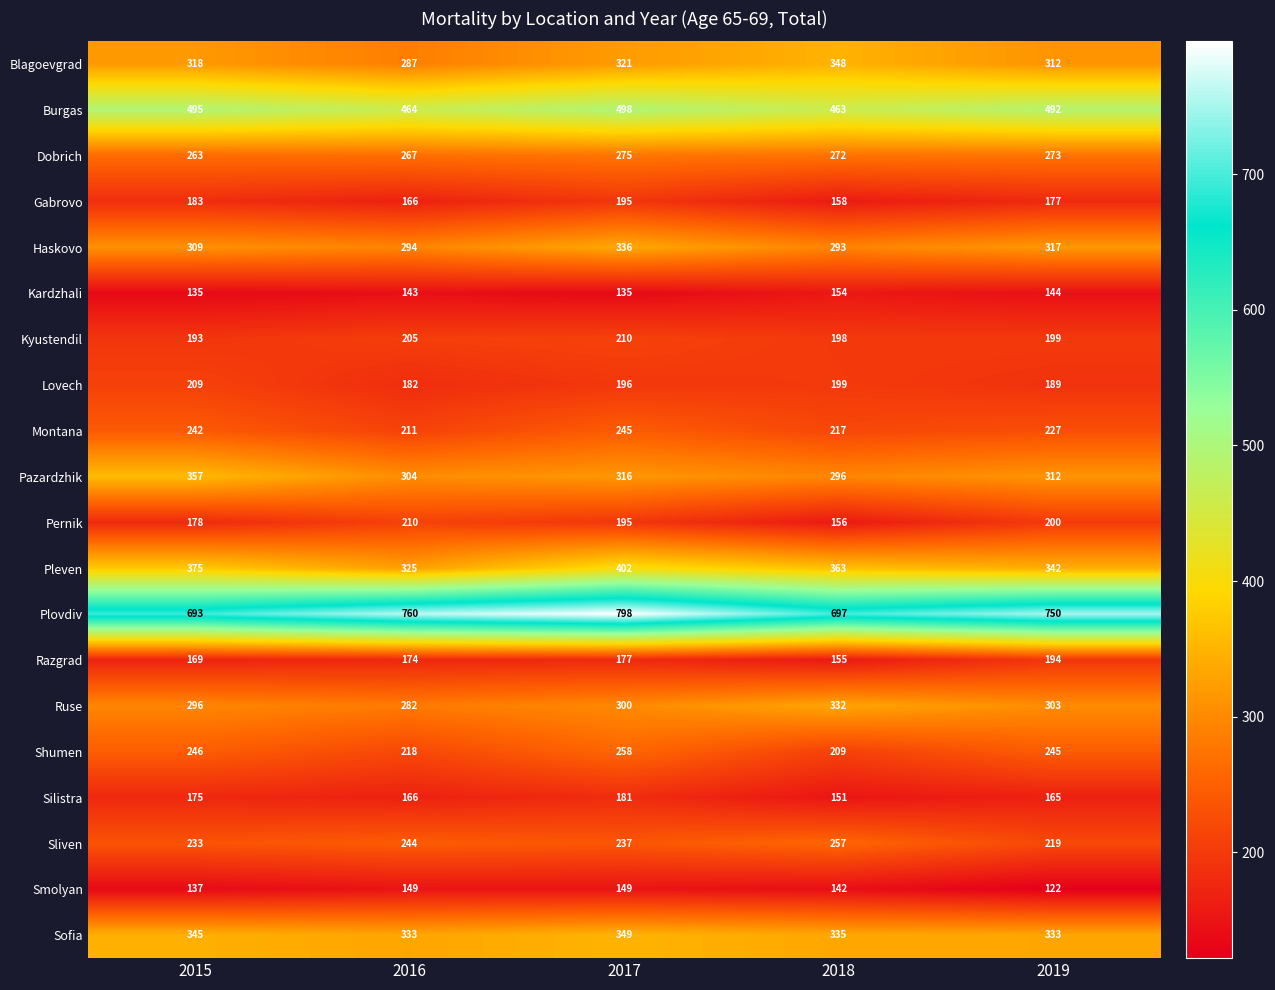

At which category is the sum across all series the highest?

2017